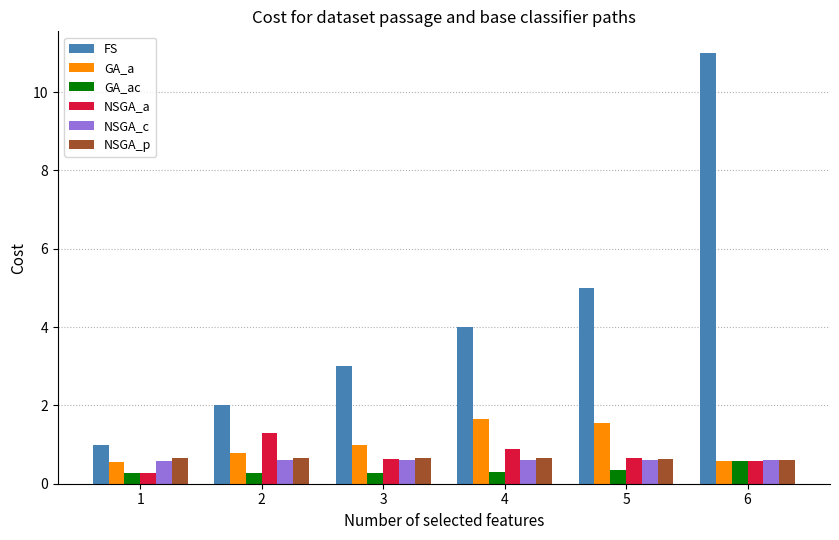

What is the spread (max minus min) of values at 4?

3.7